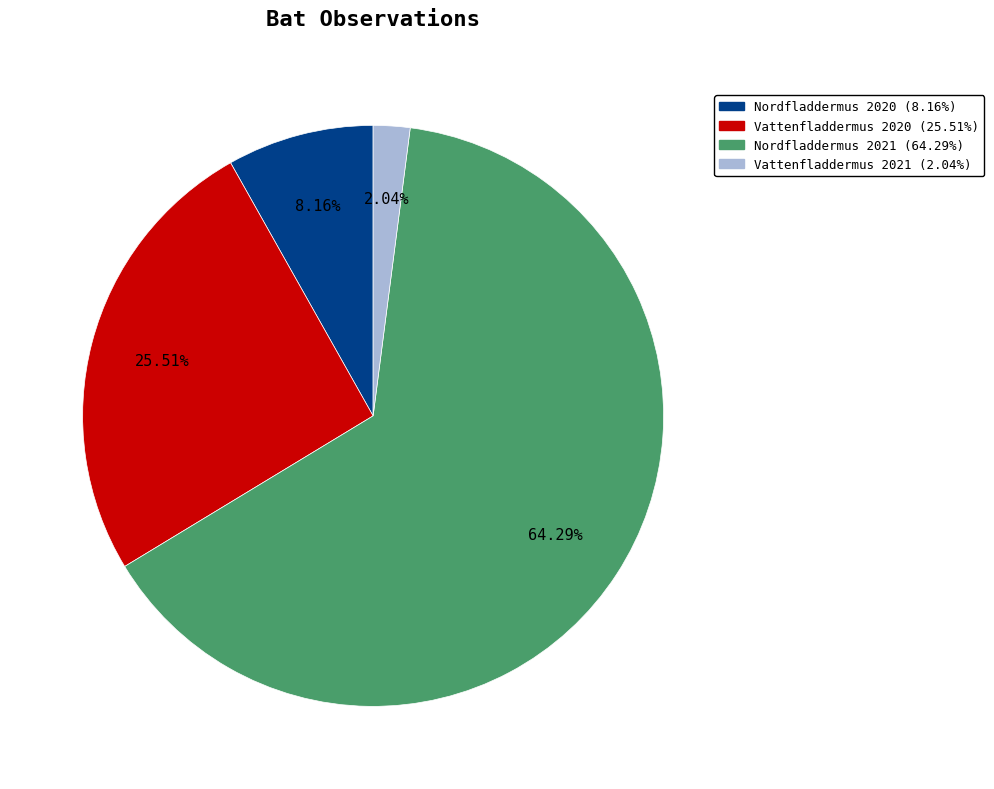

Which category has the biggest portion of the pie?

Nordfladdermus 2021